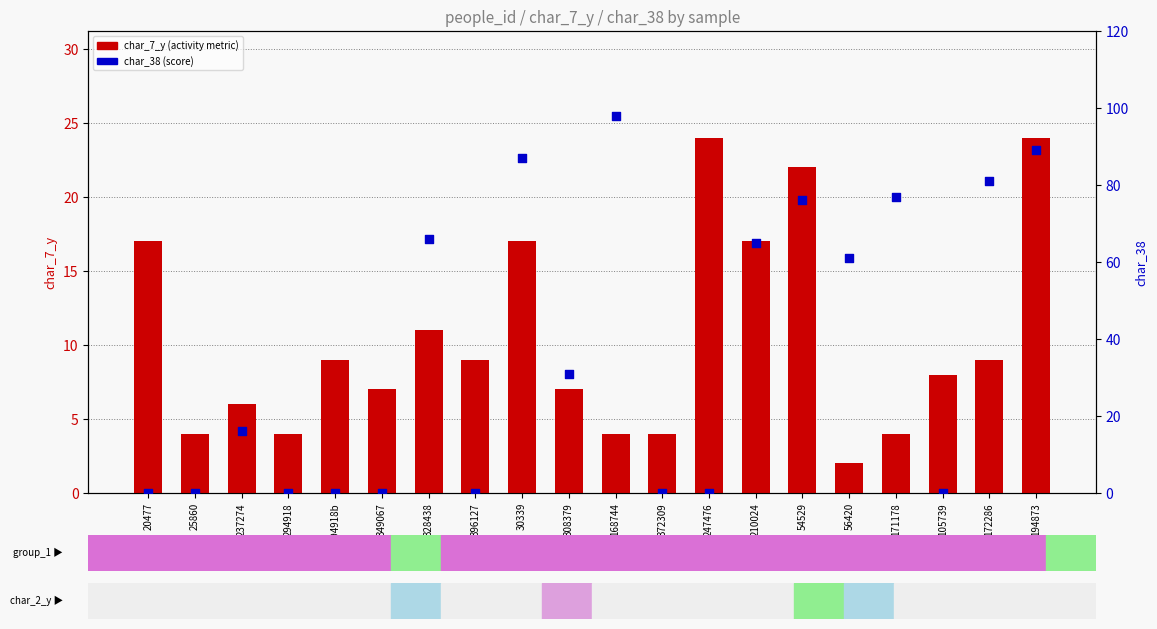

Which series reaches the maximum Y coordinate?

char_38 (score)